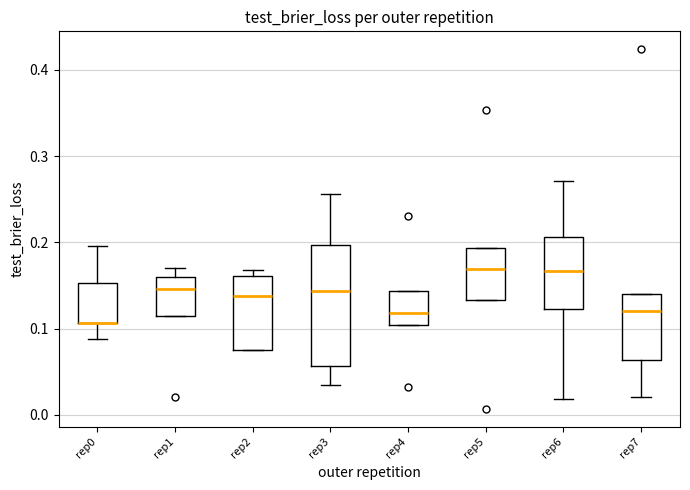

Reading left to right, read every box against the y-axis: the position of its median line, the range the box covers, and the ends of its whiskers. The values are not printed on the chart, so give them approximately, as read against the axis.

rep0: median 0.11 (drawn on the box's lower edge), box 0.11 to 0.15, whiskers 0.09 to 0.20
rep1: median 0.15, box 0.11 to 0.16, whiskers 0.11 to 0.17
rep2: median 0.14, box 0.08 to 0.16, whiskers 0.07 to 0.17
rep3: median 0.14, box 0.06 to 0.20, whiskers 0.03 to 0.26
rep4: median 0.12, box 0.10 to 0.14, whiskers 0.10 to 0.14
rep5: median 0.17, box 0.13 to 0.19, whiskers 0.13 to 0.19
rep6: median 0.17, box 0.12 to 0.21, whiskers 0.02 to 0.27
rep7: median 0.12, box 0.06 to 0.14, whiskers 0.02 to 0.14